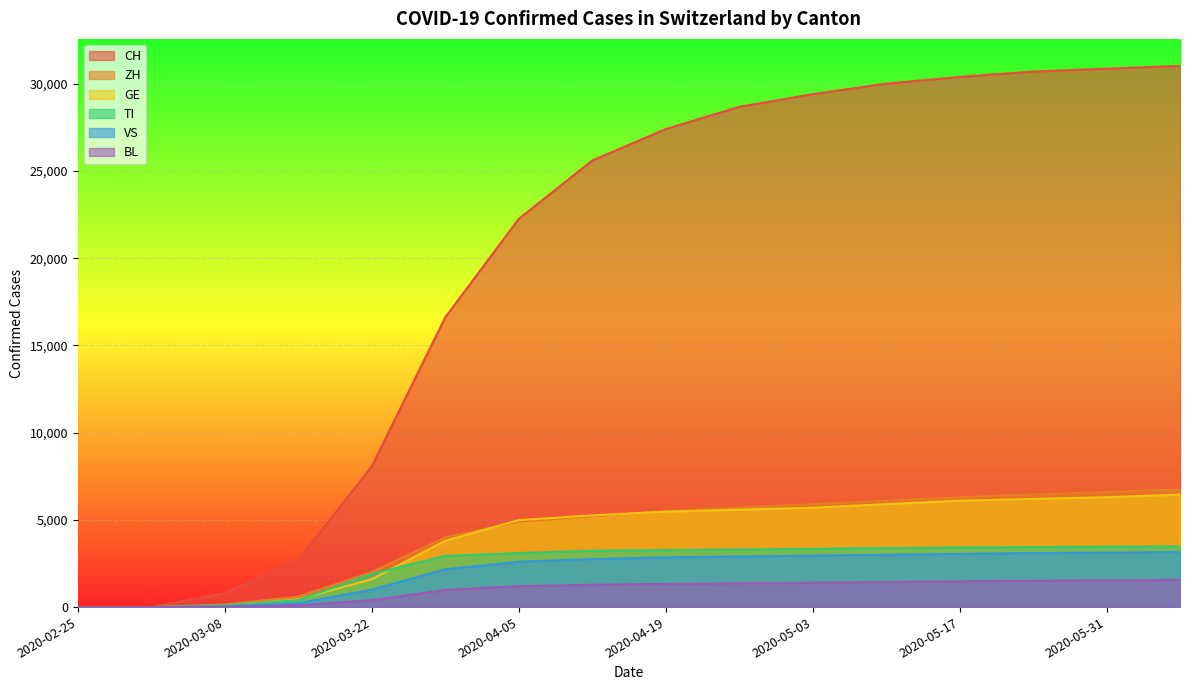

True or false: GE has more than 1 points higher than both neighbors.

False